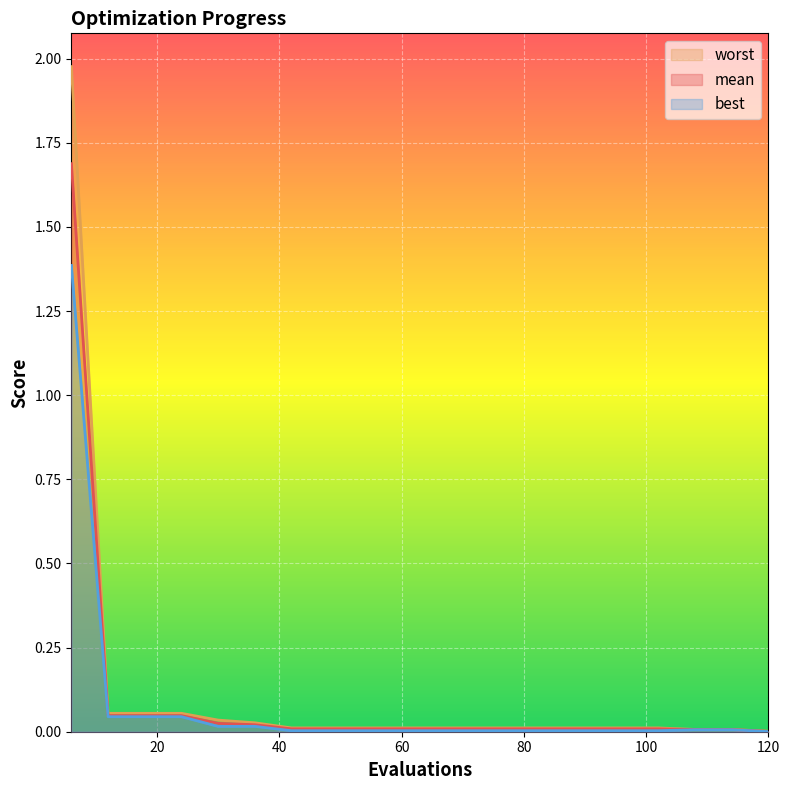

The best series shows 0.0 at 90. True or false?

False